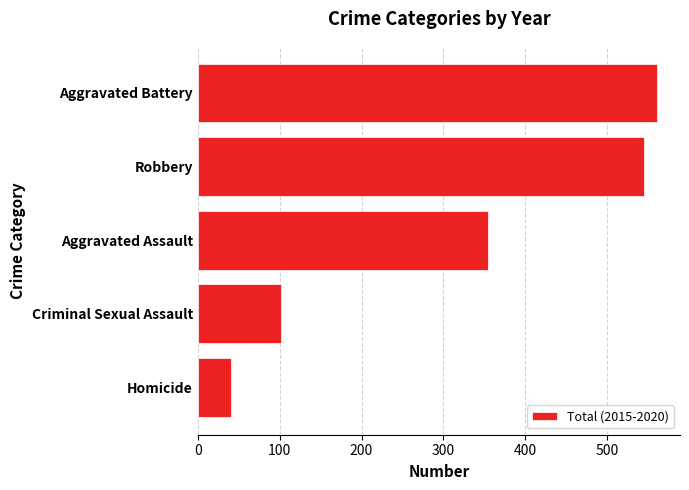

At which label is the value closest to 300?

Aggravated Assault